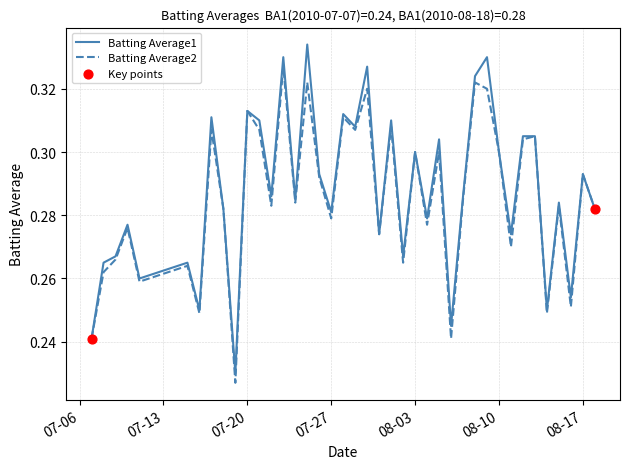

At how many categories does at least one series exceed 0?

40